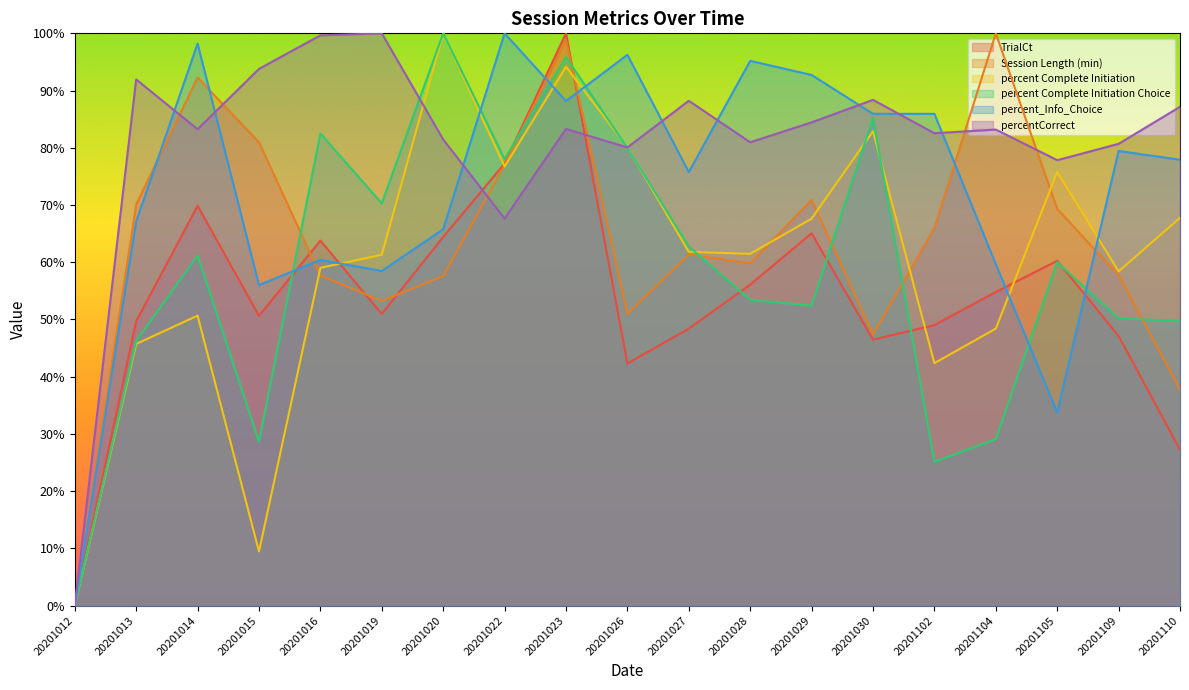

Which category has the highest value across all series?

20201023